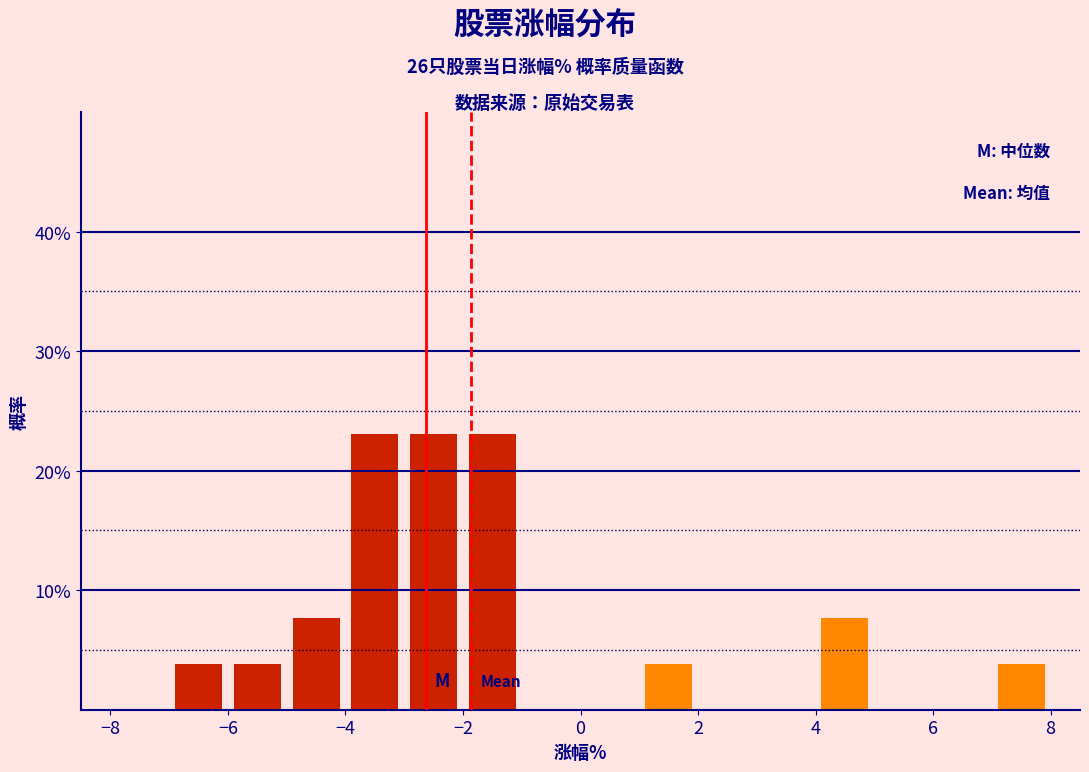

Reading left to right, transcribe this chart: for each bar, give the range it covers on the x-axis and its height. The values are not printed on the chart, so give them approximately, as read against the axis.

-8 to -7: 0
-7 to -6: 4
-6 to -5: 4
-5 to -4: 8
-4 to -3: 23
-3 to -2: 23
-2 to -1: 23
-1 to 0: 0
0 to 1: 0
1 to 2: 4
2 to 3: 0
3 to 4: 0
4 to 5: 8
5 to 6: 0
6 to 7: 0
7 to 8: 4